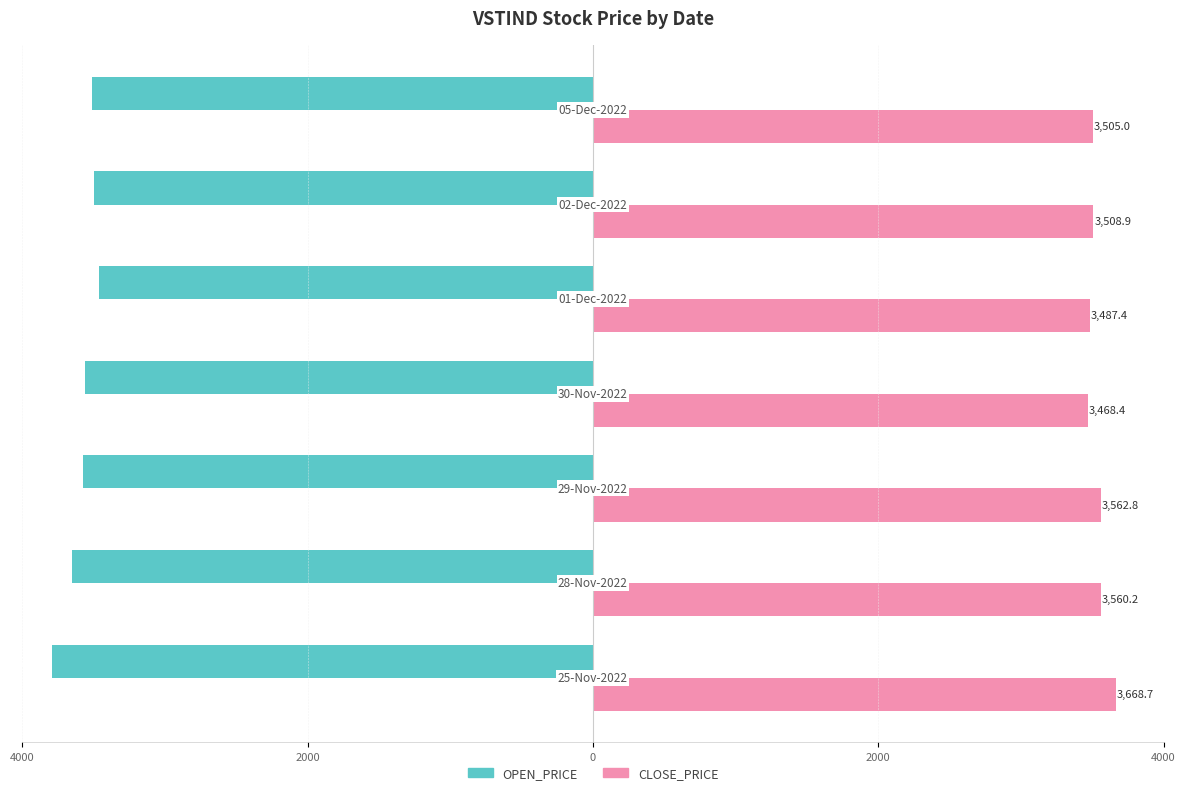

What are all the series names shown in the legend?

OPEN_PRICE, CLOSE_PRICE